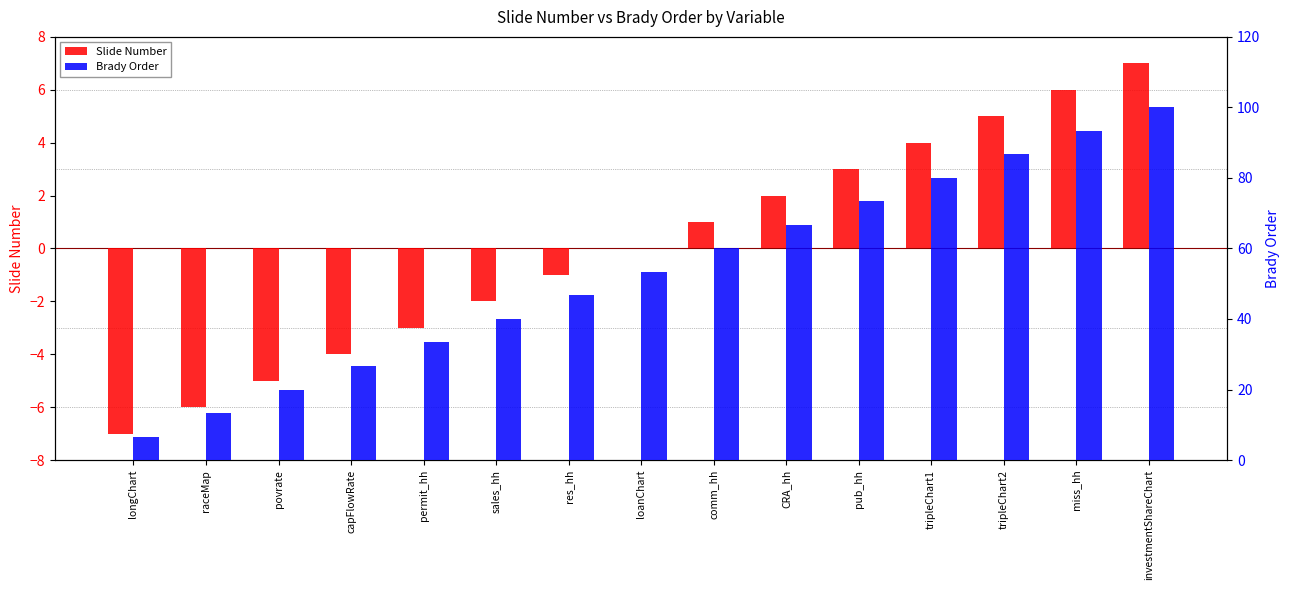

Which series changed the most between pub_hh and tripleChart1?

Brady Order